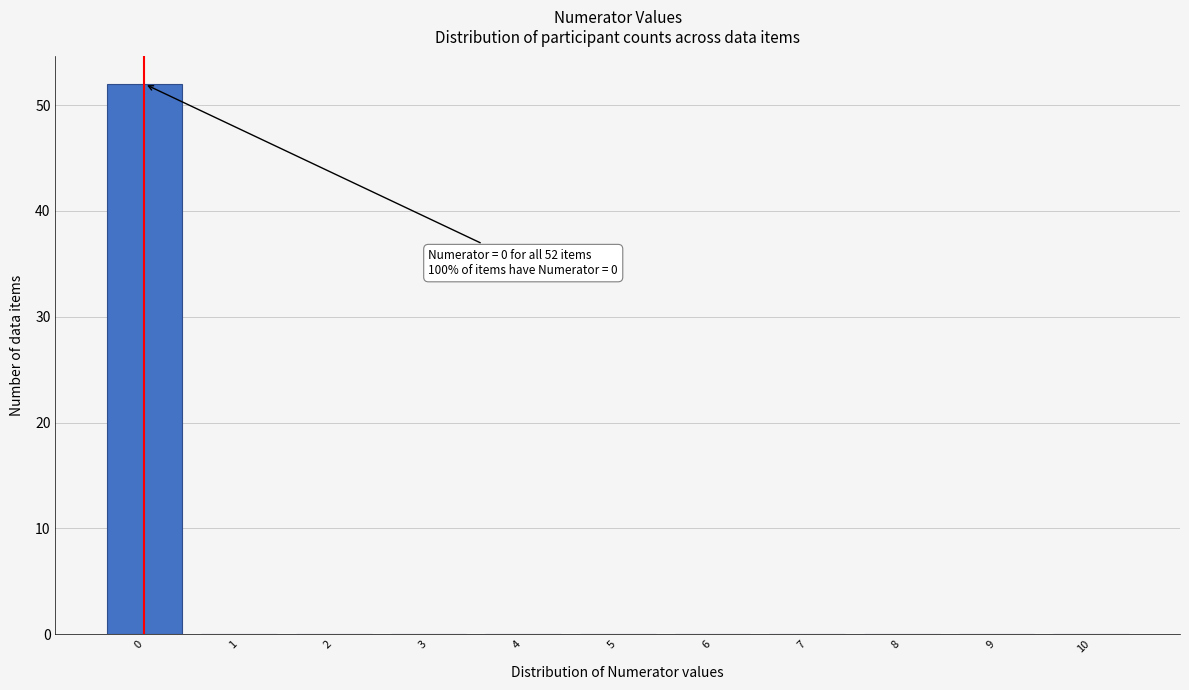

Which range on the x-axis has the tallest bar?

-0.5 to 0.5